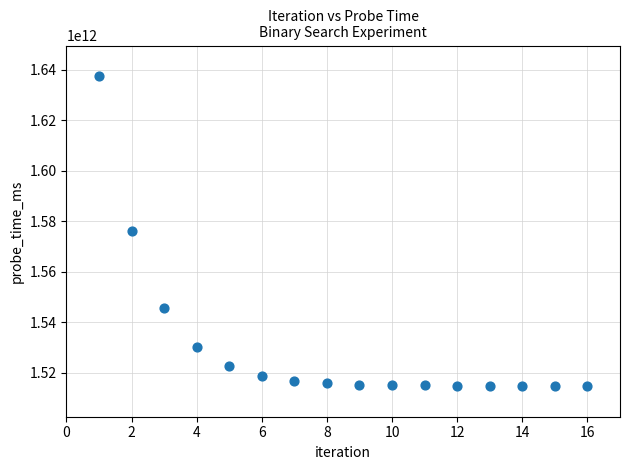

What is the range of X values (max minus min)?

15